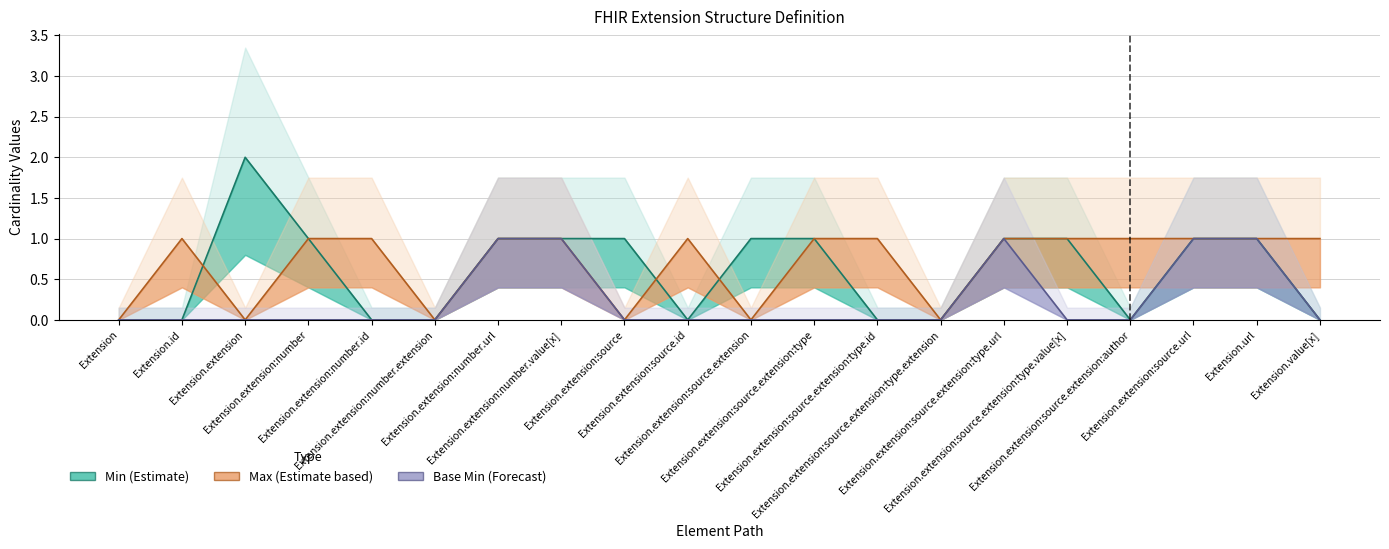

True or false: Base Min (Forecast) and Max (Estimate based) intersect in this chart.

False